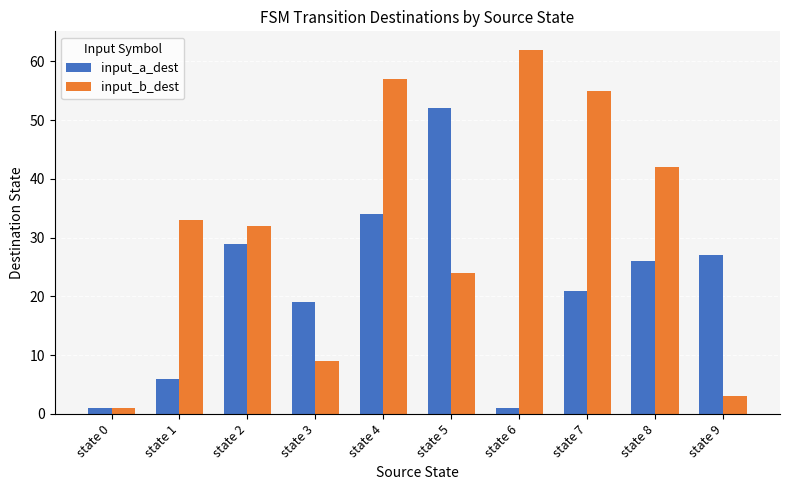

The value of input_b_dest at state 2 is 51. True or false?

False